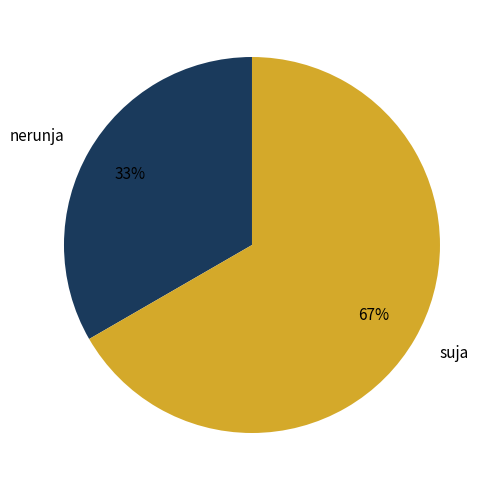

Which category has the biggest portion of the pie?

suja